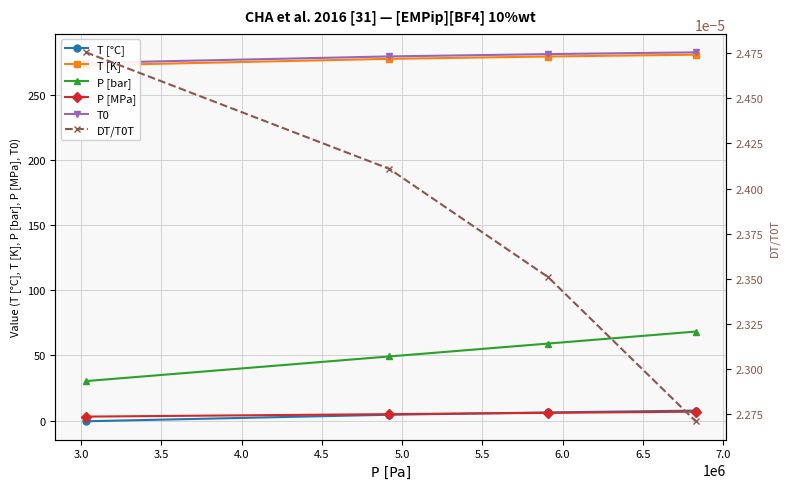

Which series has the largest range (max minus min)?

P [bar]